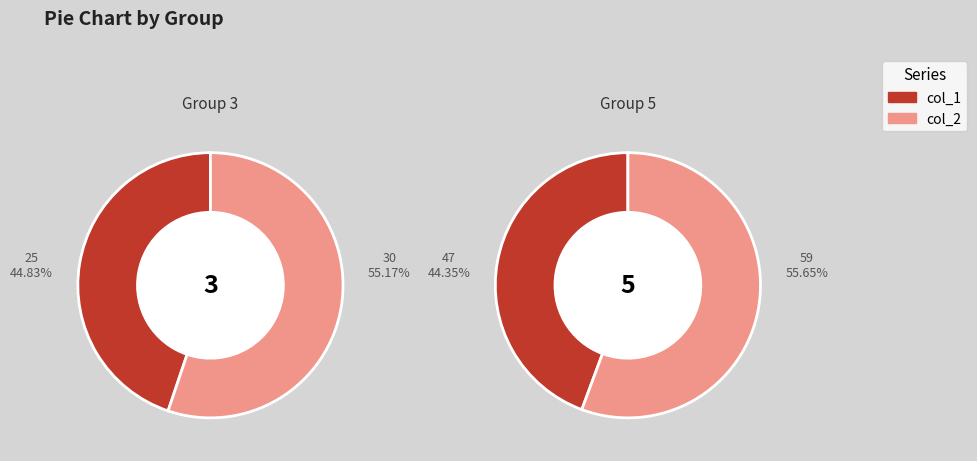

Is there a majority slice in this chart?

Yes